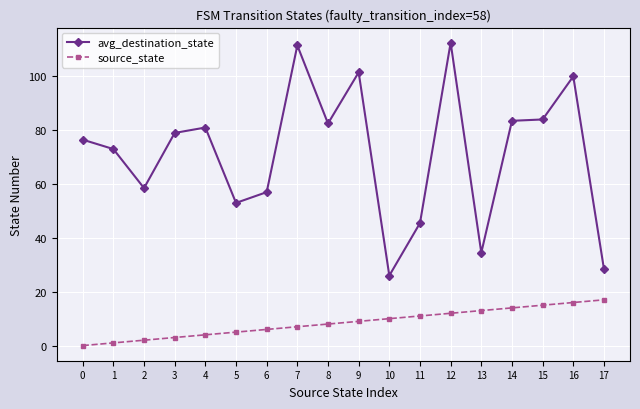

At which category is the sum across all series the highest?

12